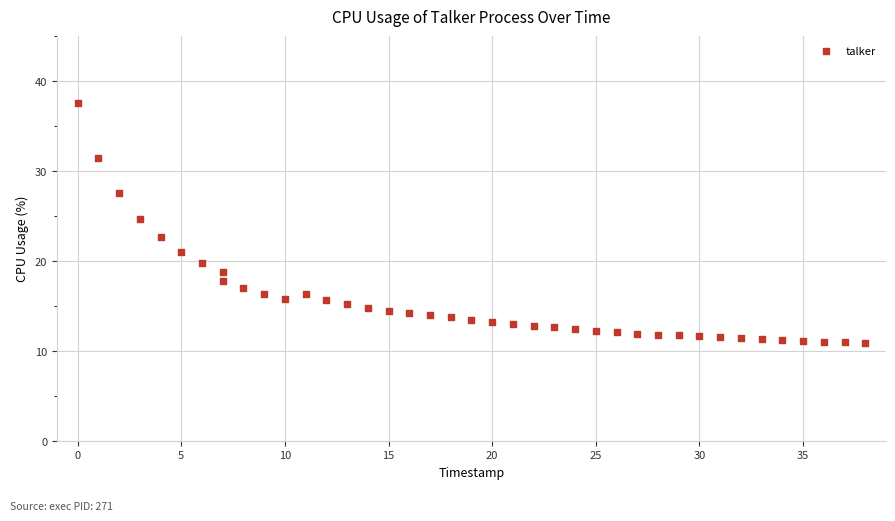

What is the range of X values (max minus min)?

38.0